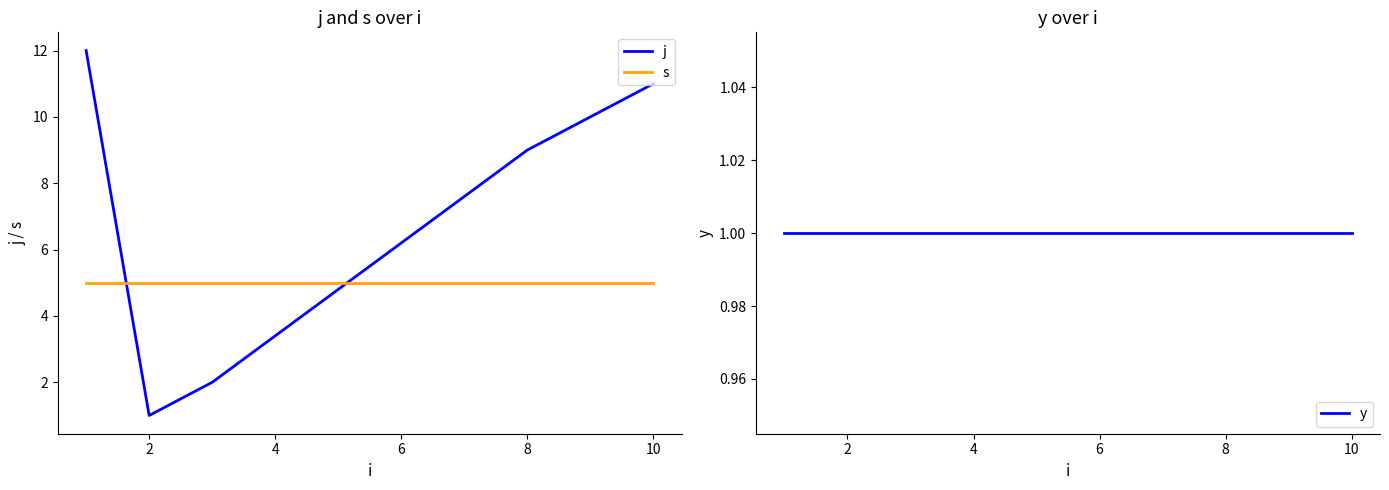

Where is j nearest to the value 6?

8